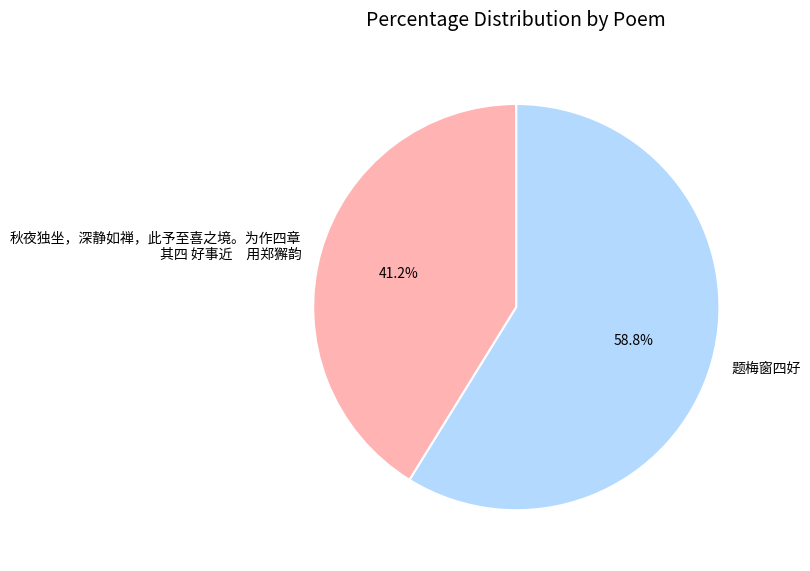

Which slice is the largest?

题梅窗四好